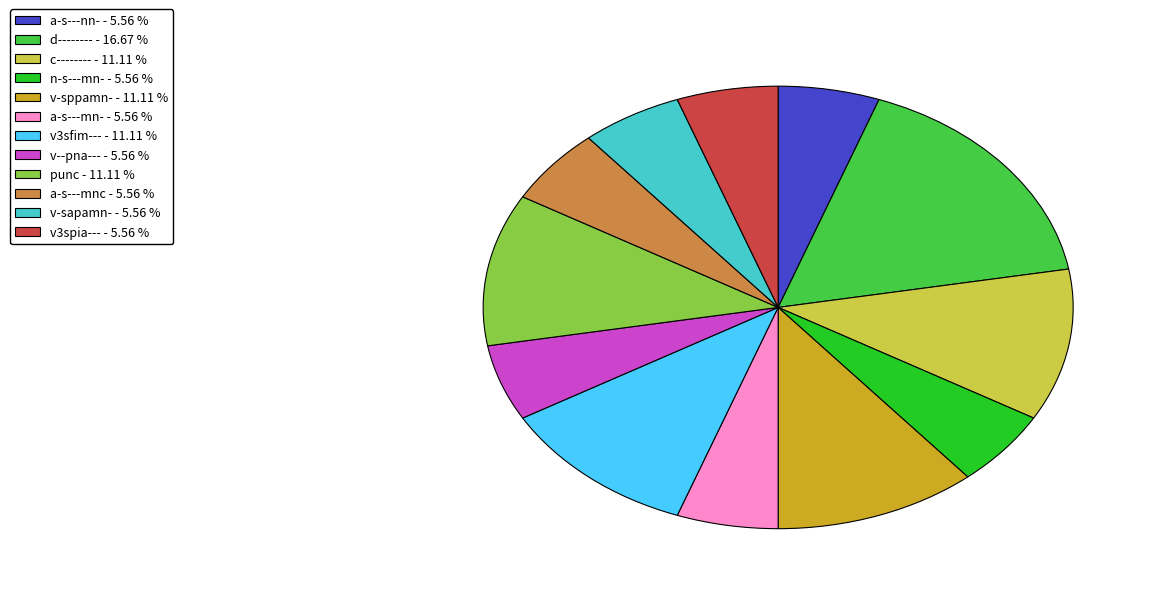

Combined, do a-s---nn- and v3sfim--- account for over 50%?

No